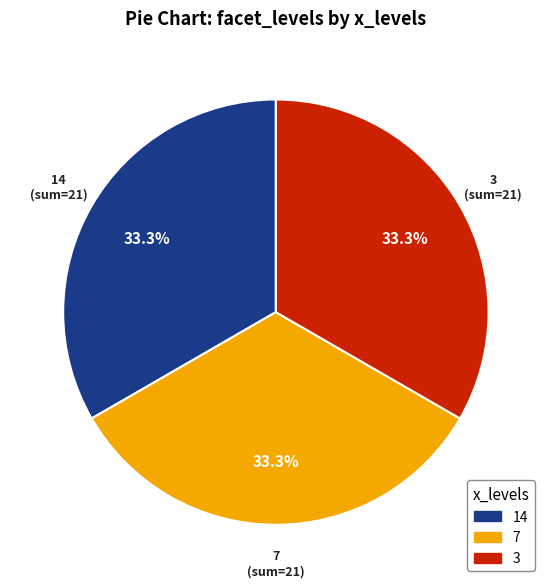

What percentage do 7 and 3 together represent?

66.7%